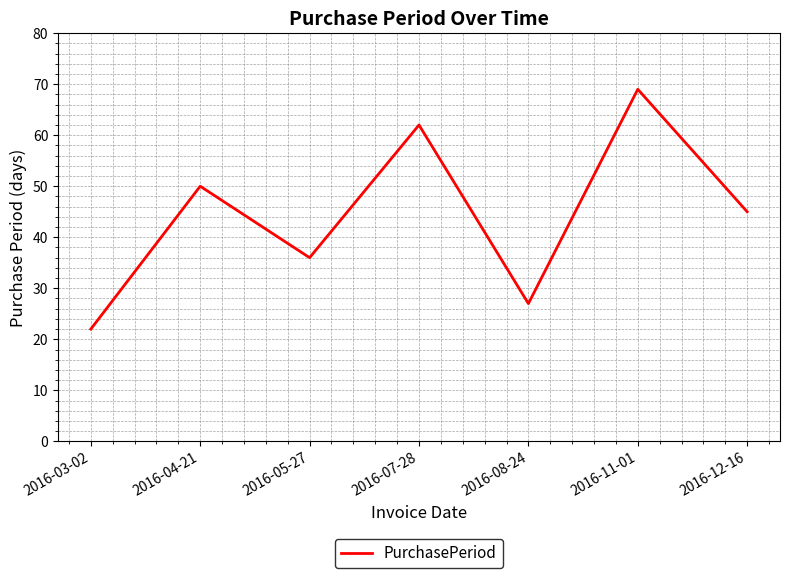

The value at 2016-07-28 is 62. True or false?

True